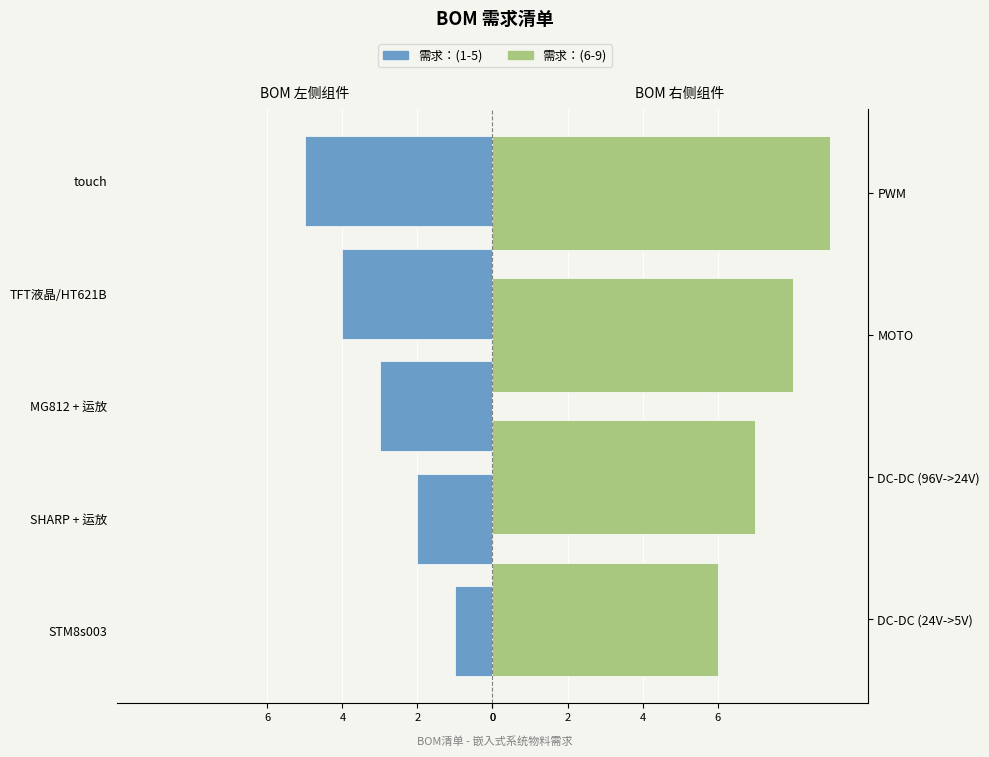

What value does the data have at touch?

5